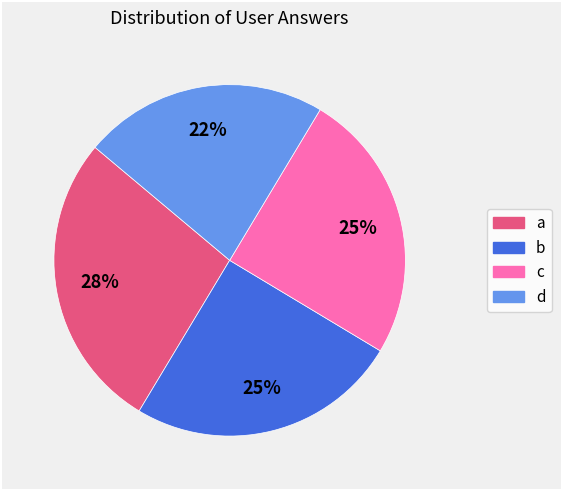

What percentage is the c slice, to the nearest percent?

25%